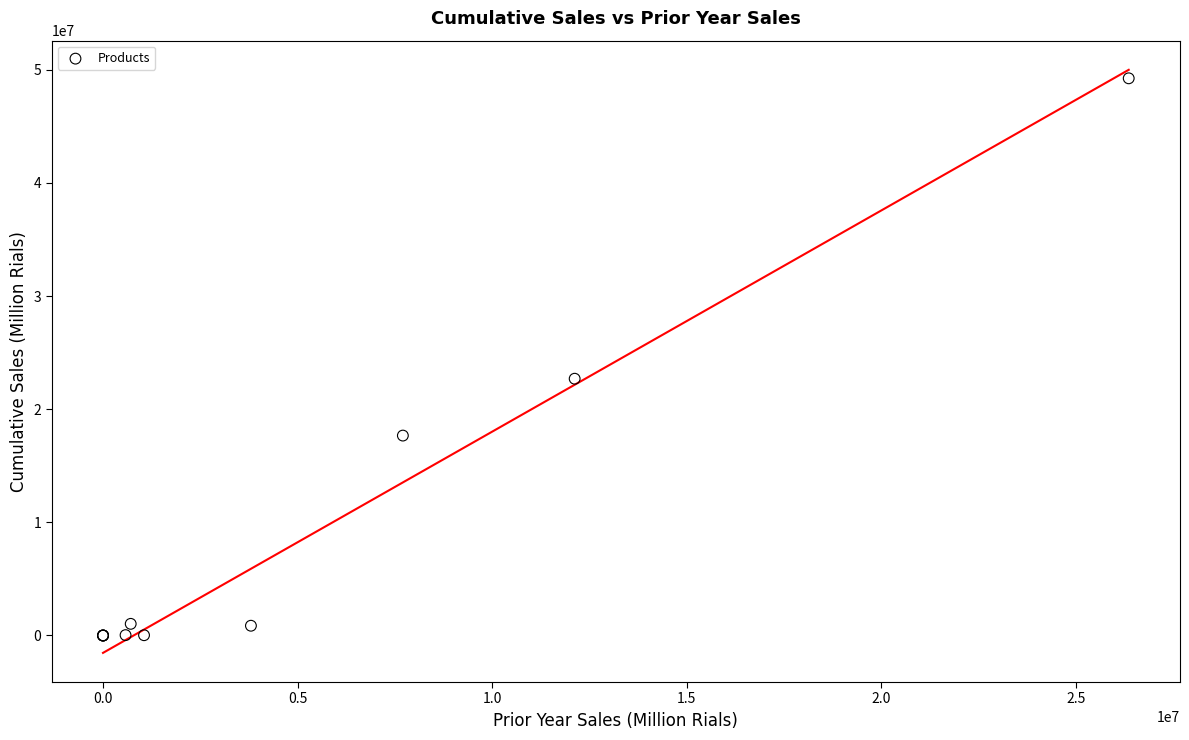

What Y value in the scatter plot is closest to 24622345?

22693938